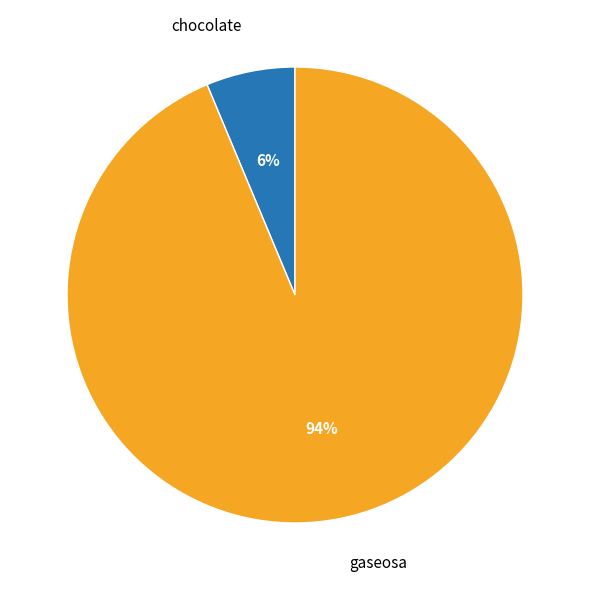

Between chocolate and gaseosa, which is larger?

gaseosa